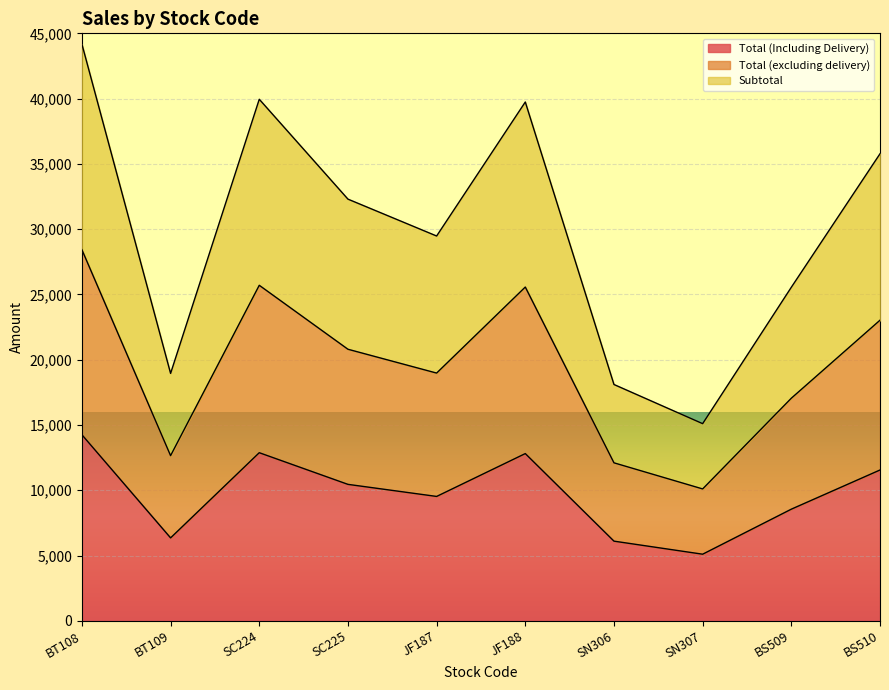

List the series in order of their overall mean, highest first.

Subtotal, Total (excluding delivery), Total (Including Delivery)